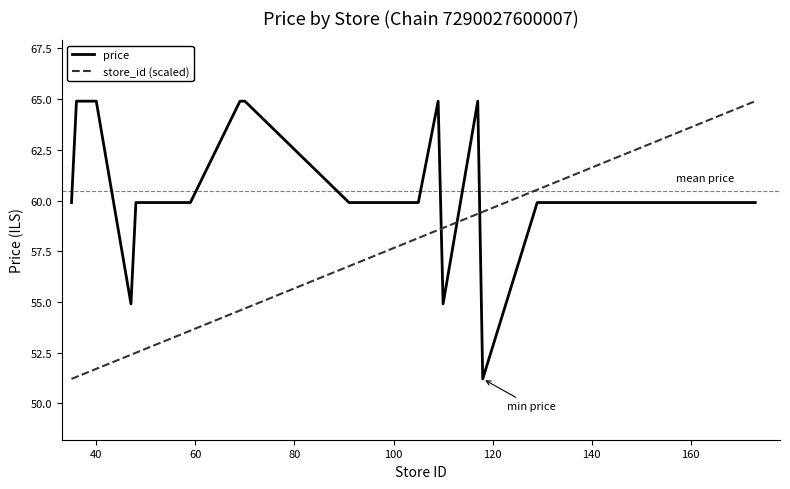

What is the maximum value shown in the chart?

64.9